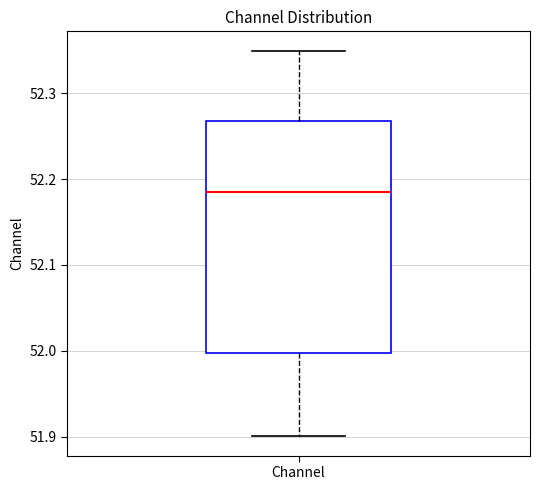

Read this box plot against the y-axis: the position of the median line, the range covered by the box, and the ends of both whiskers. The values are not printed on the chart, so give them approximately, as read against the axis.

median 52.18, box 52.00 to 52.27, whiskers 51.90 to 52.35